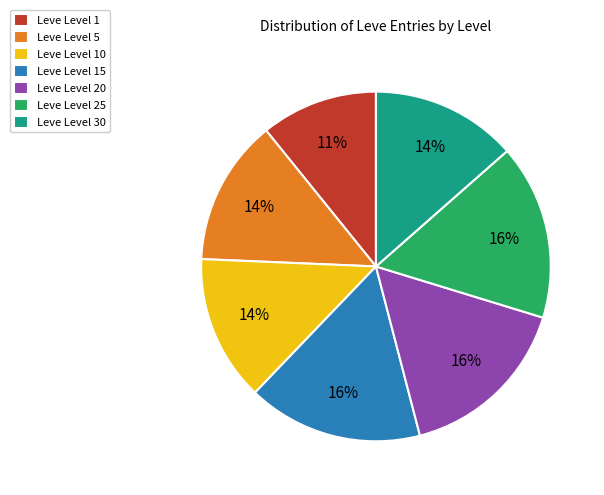

Combined, do Leve Level 5 and Leve Level 25 account for over 50%?

No